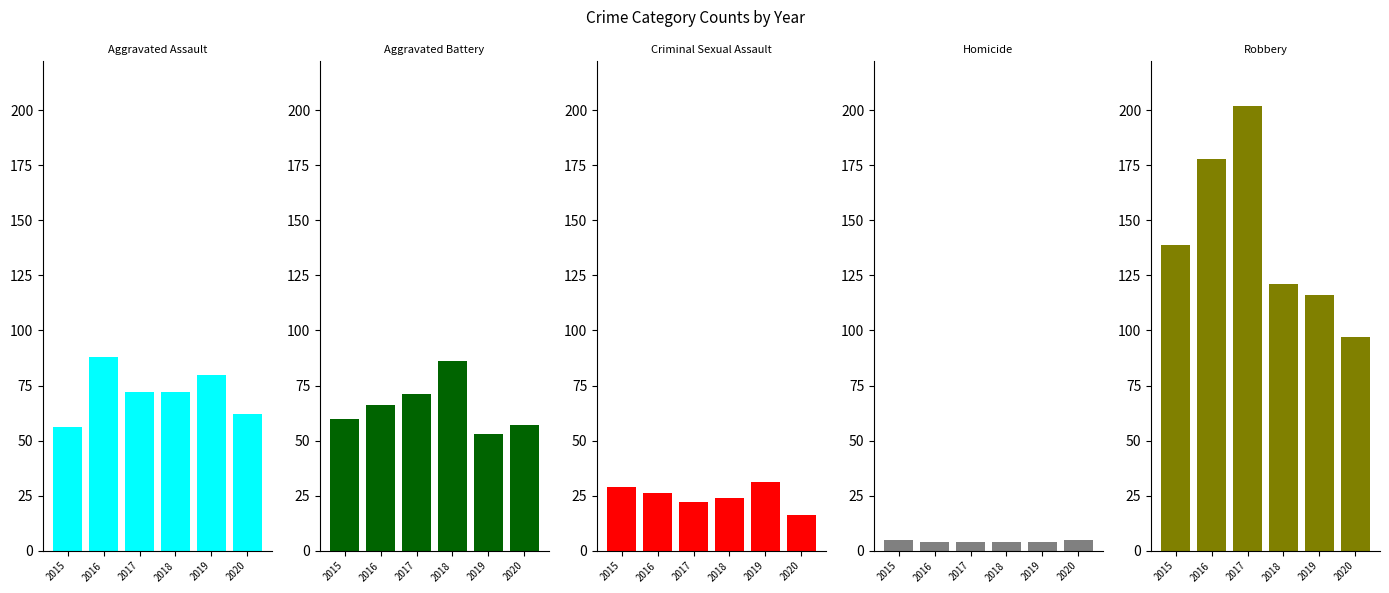

What is the difference between the second highest and minimum values in the Robbery series?

81